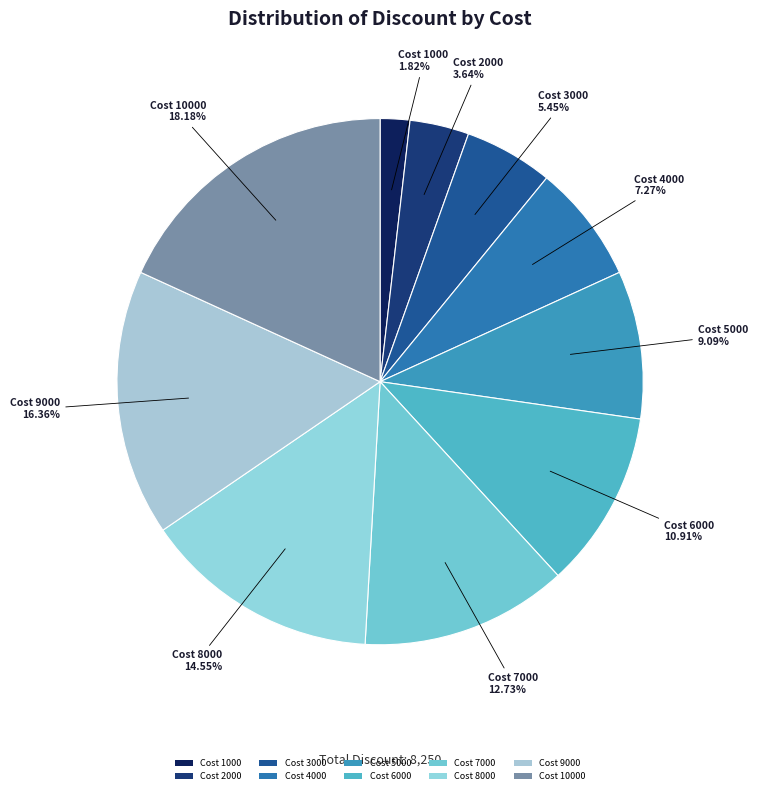

Does any single category account for the majority?

No